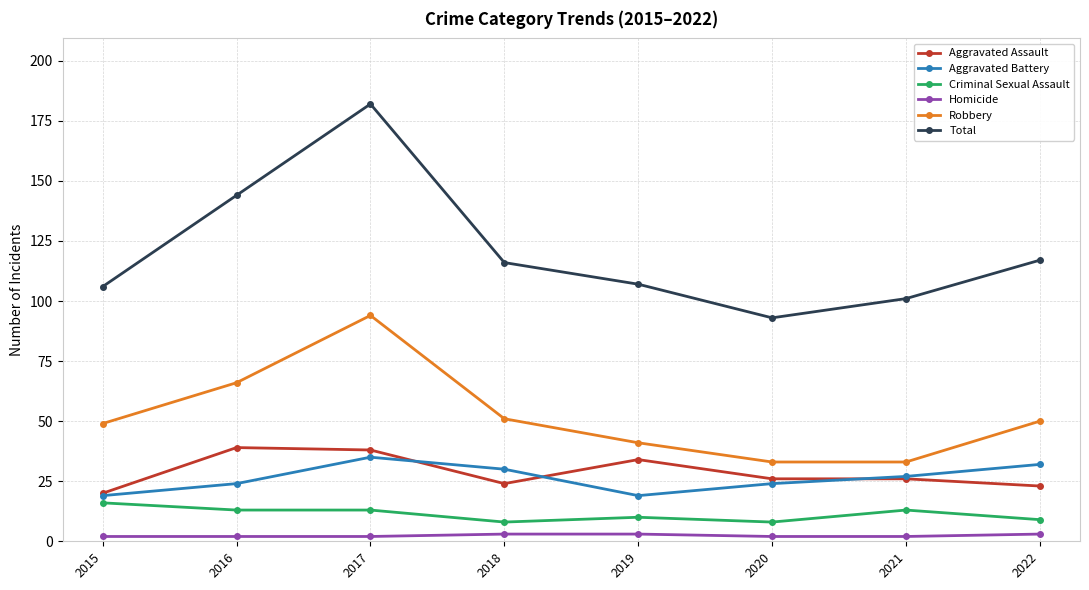

What is the difference between the maximum and minimum values in the Total series?

89